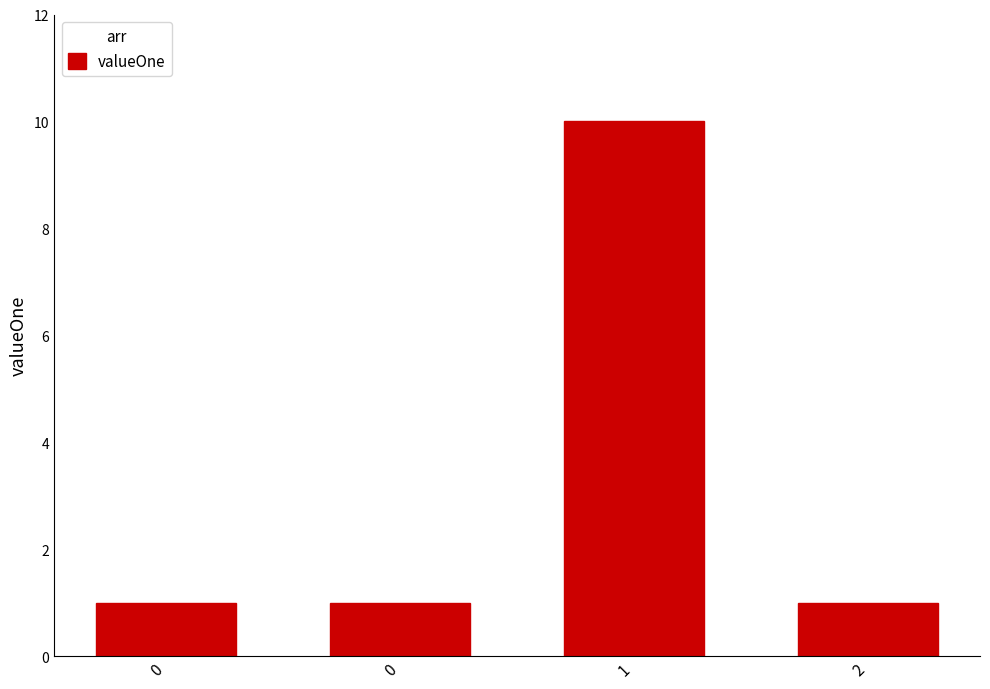

Reading left to right, what are all the values shown in this chart?

1	1	10	1